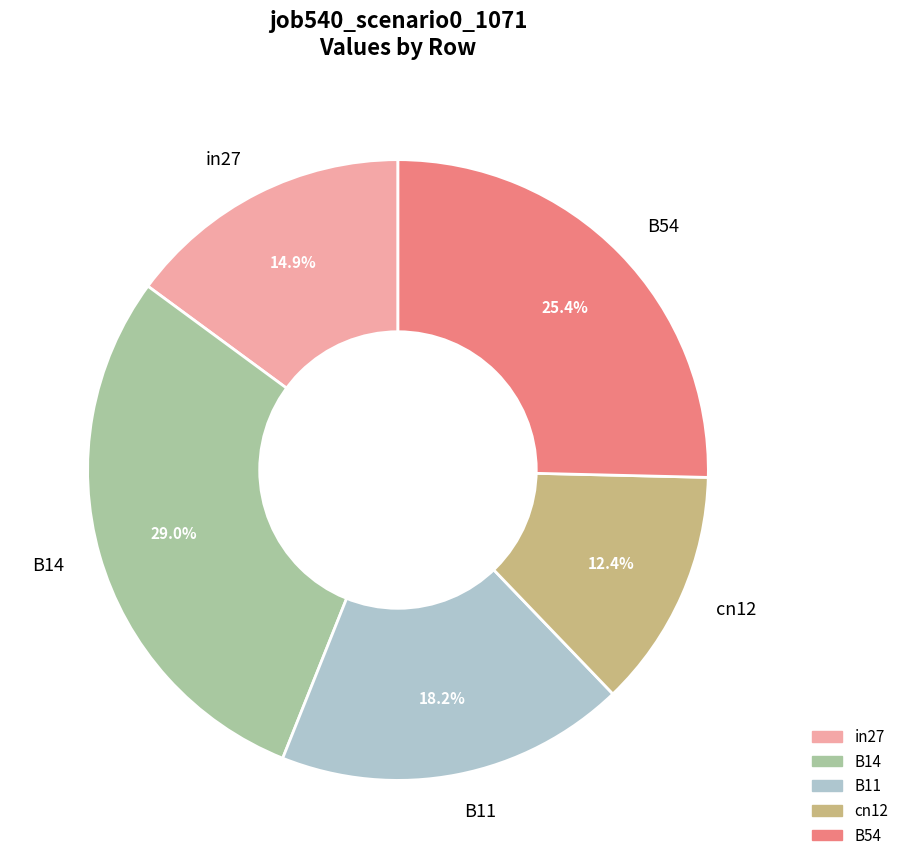

Do B14 and B11 together represent more than half of the pie?

No